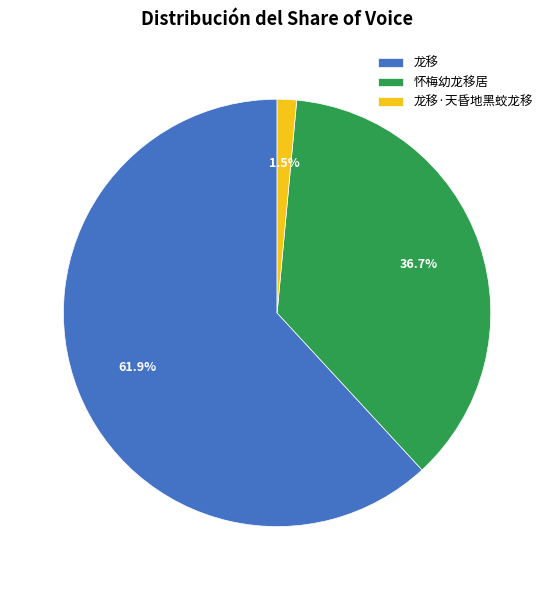

How much of the chart is everything except 龙移·天昏地黑蛟龙移?

98.5%